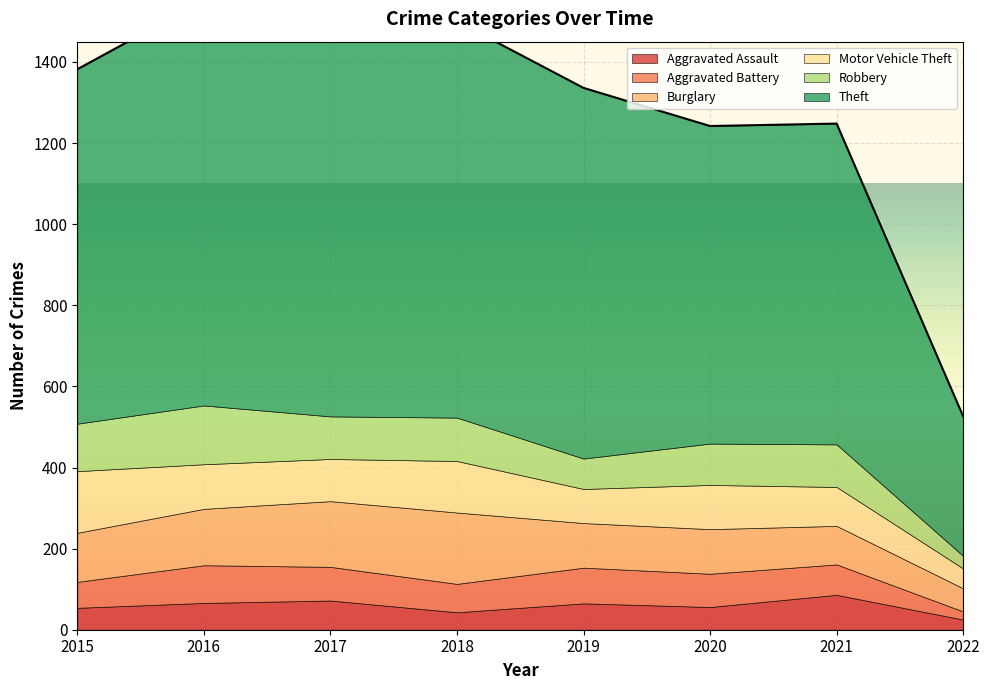

True or false: Robbery has more than 1 points higher than both neighbors.

True